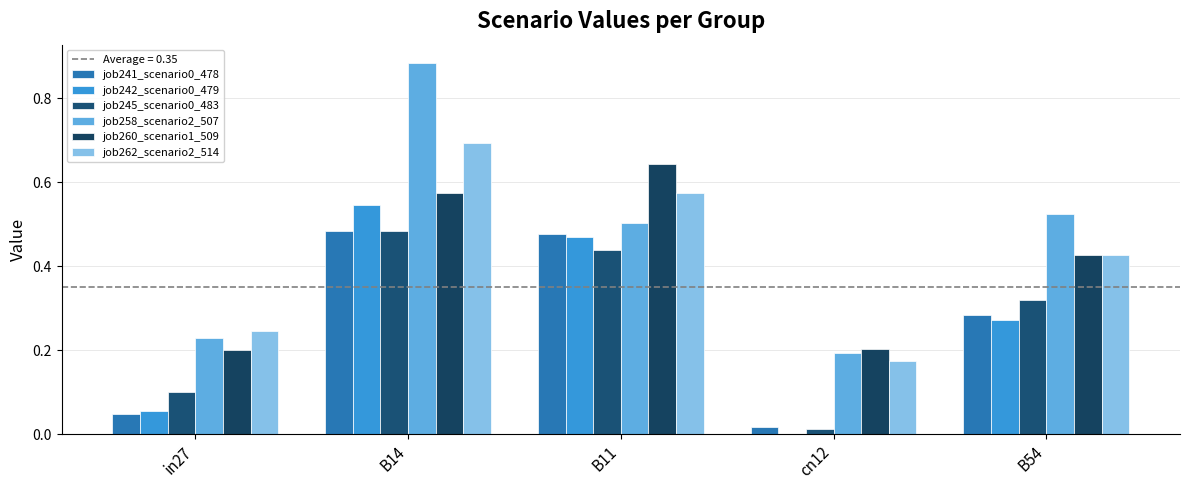

How many data points in job242_scenario0_479 are above 0?

4